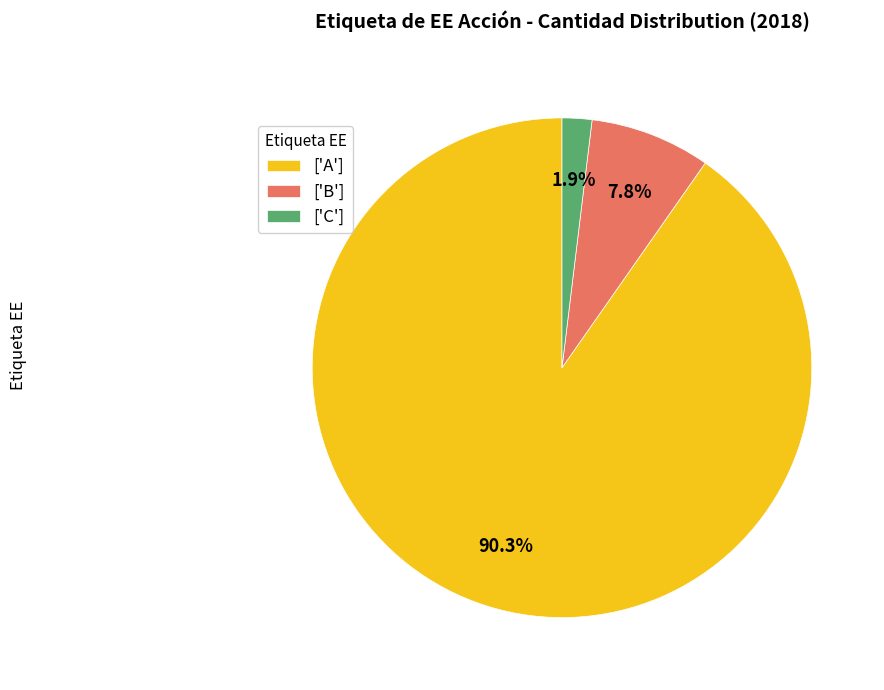

How many segments does this pie chart have?

3